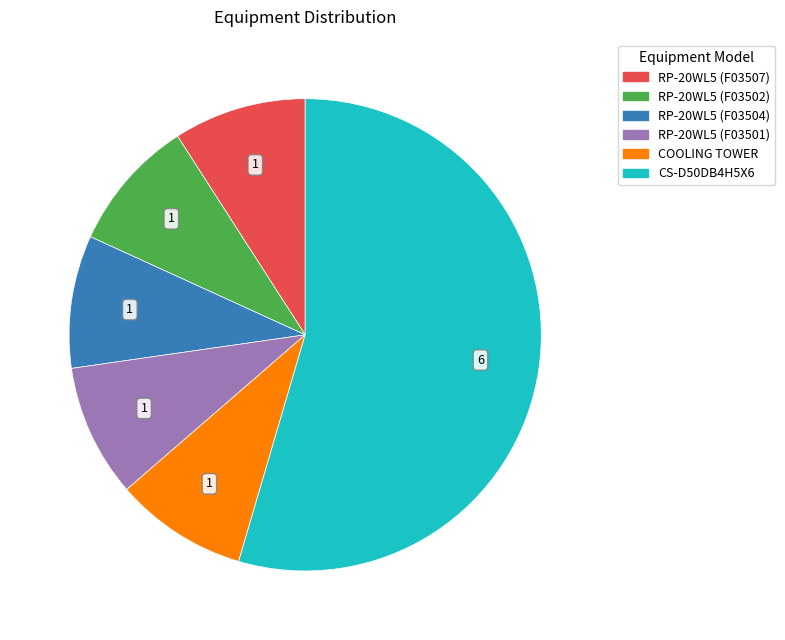

Which slice represents more than half of the pie?

CS-D50DB4H5X6